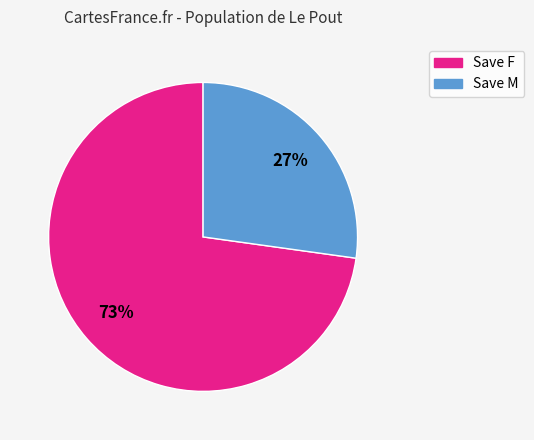

Is the sum of Save F and Save M greater than half?

Yes